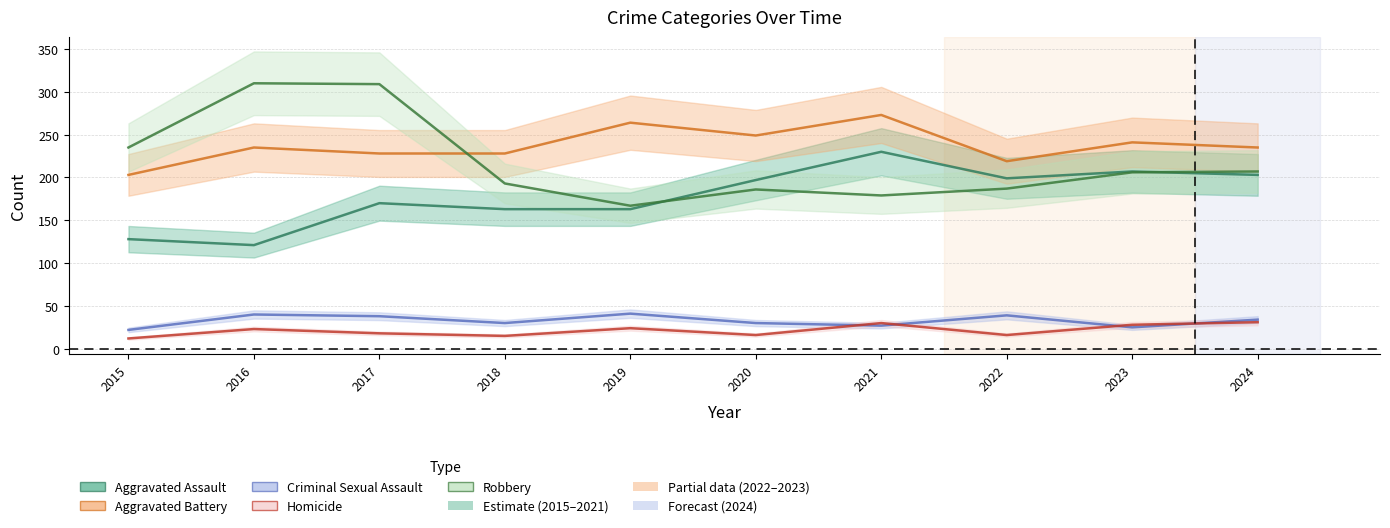

How many data points does each series have?

10